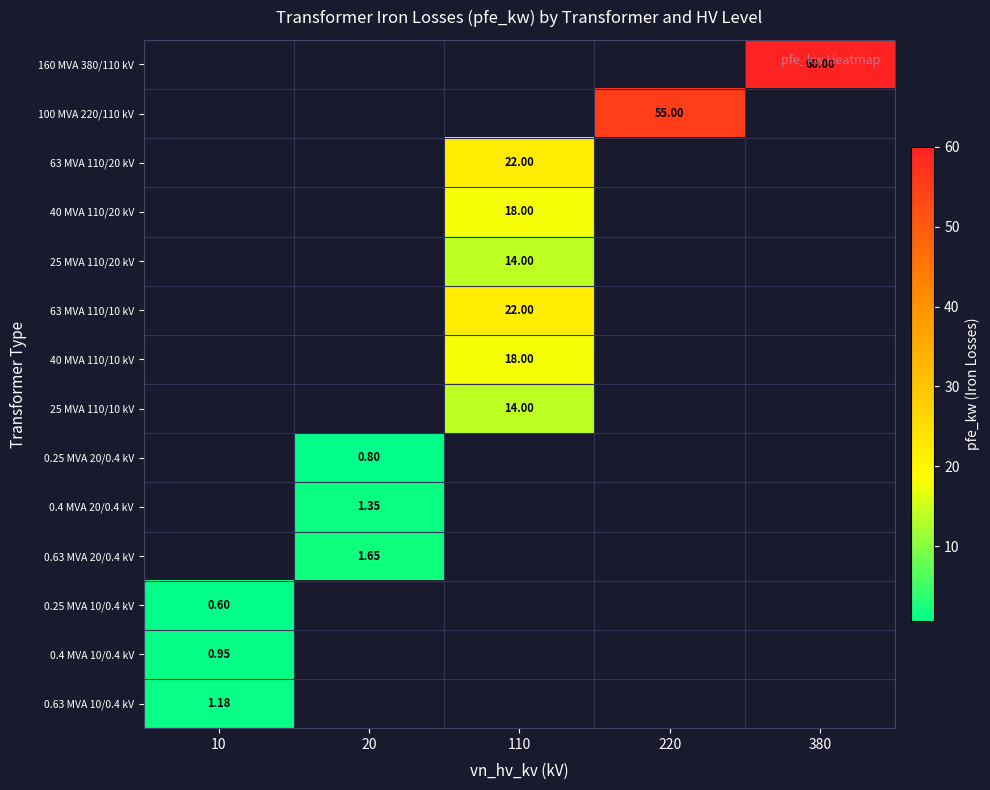

Is the value of 63 MVA 110/10 kV at 110 greater than the value of 40 MVA 110/20 kV at 110?

Yes